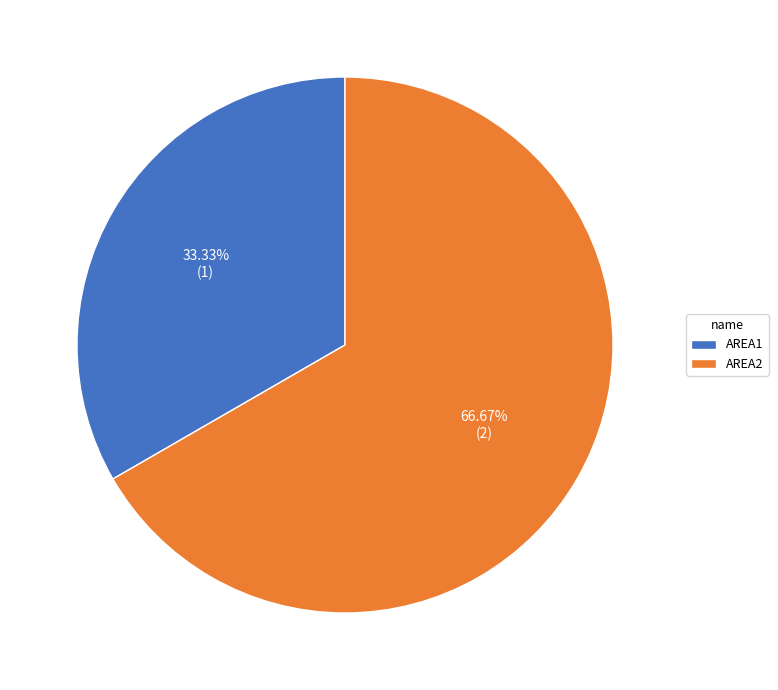

True or false: AREA1 accounts for 33% of the total.

True